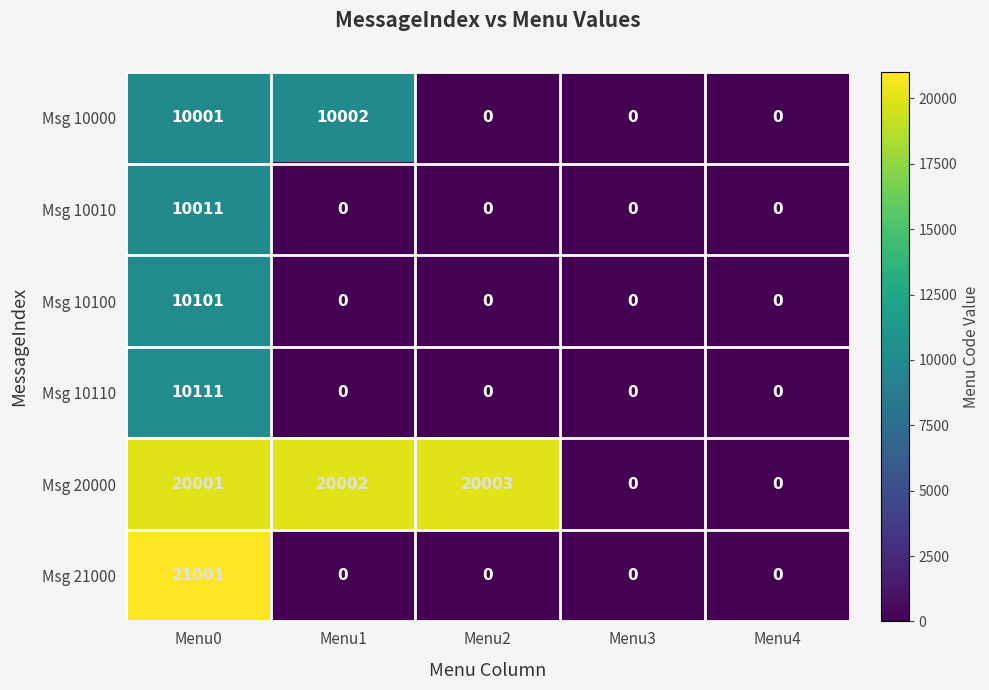

How many distinct data groups are displayed?

6